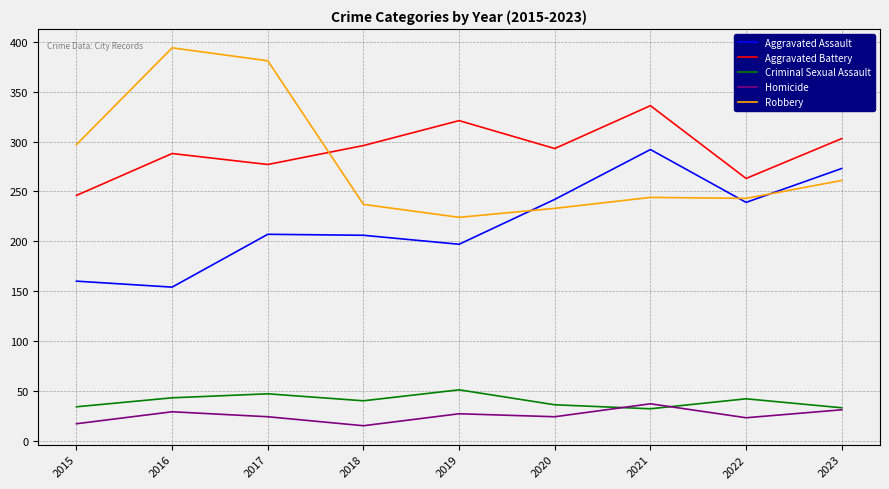

At how many categories does at least one series exceed 53?

9